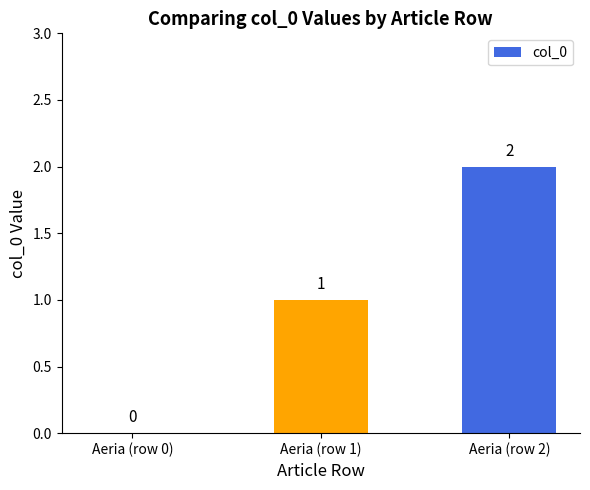

What is the average value?

1